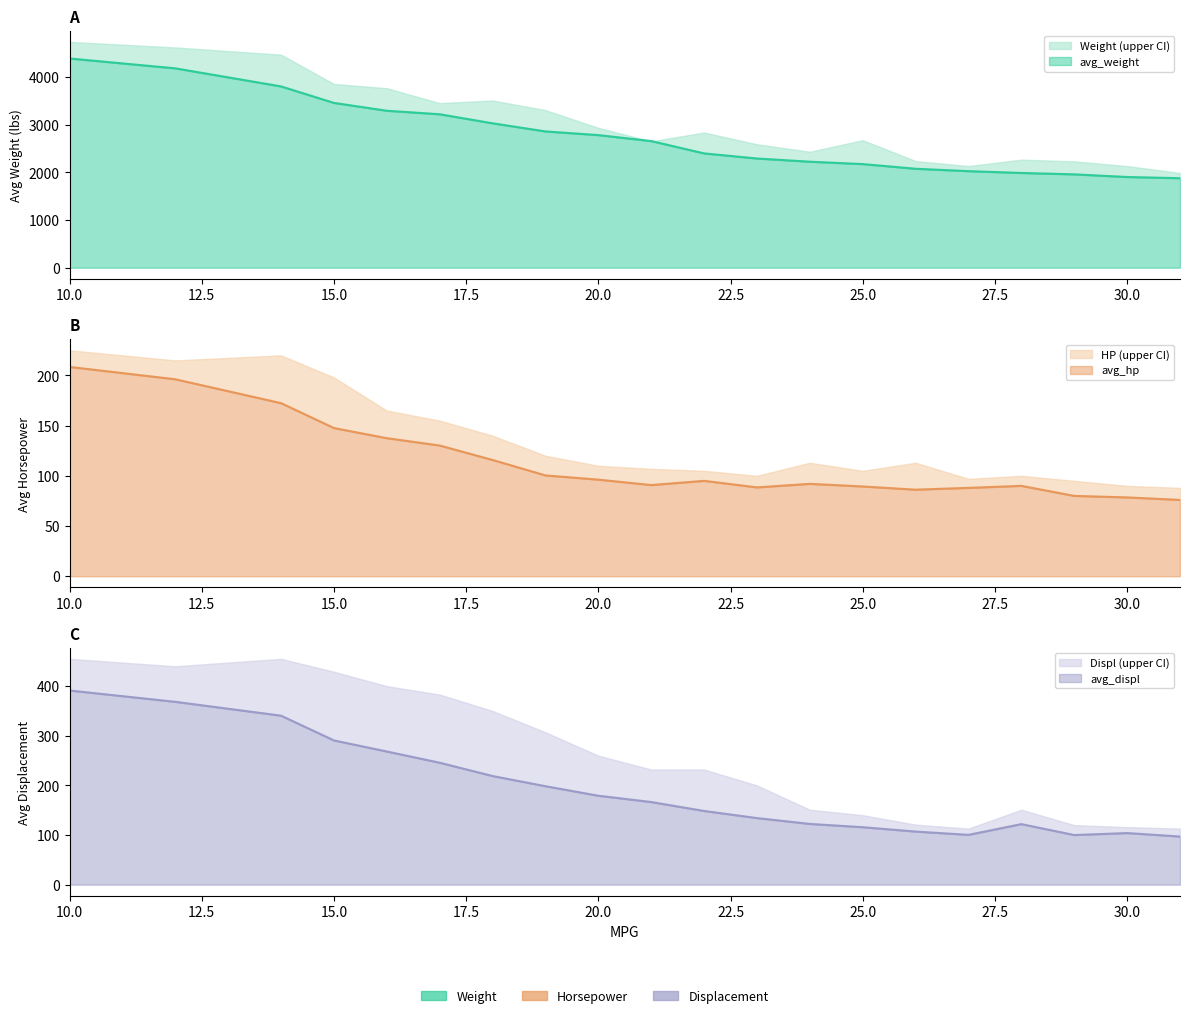

Which series has the largest total across all categories?

avg_weight